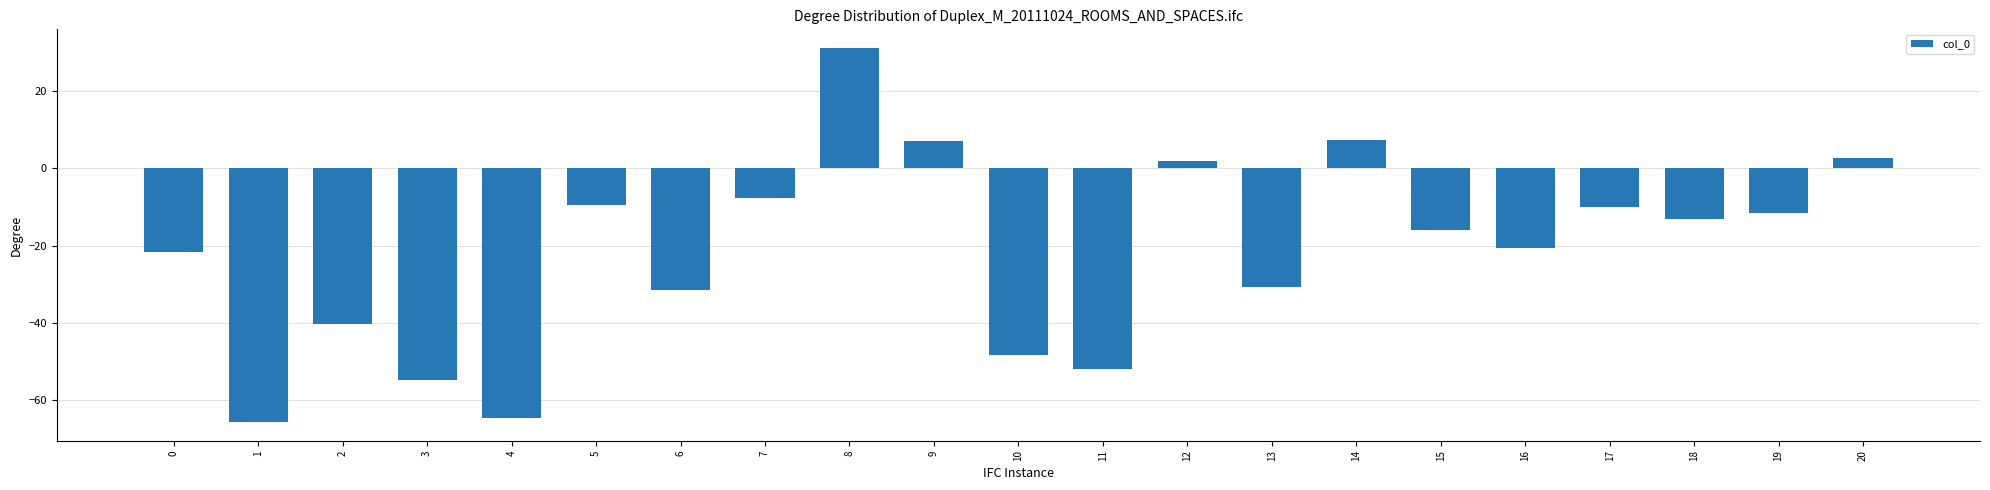

Which label corresponds to the largest value in the chart?

8